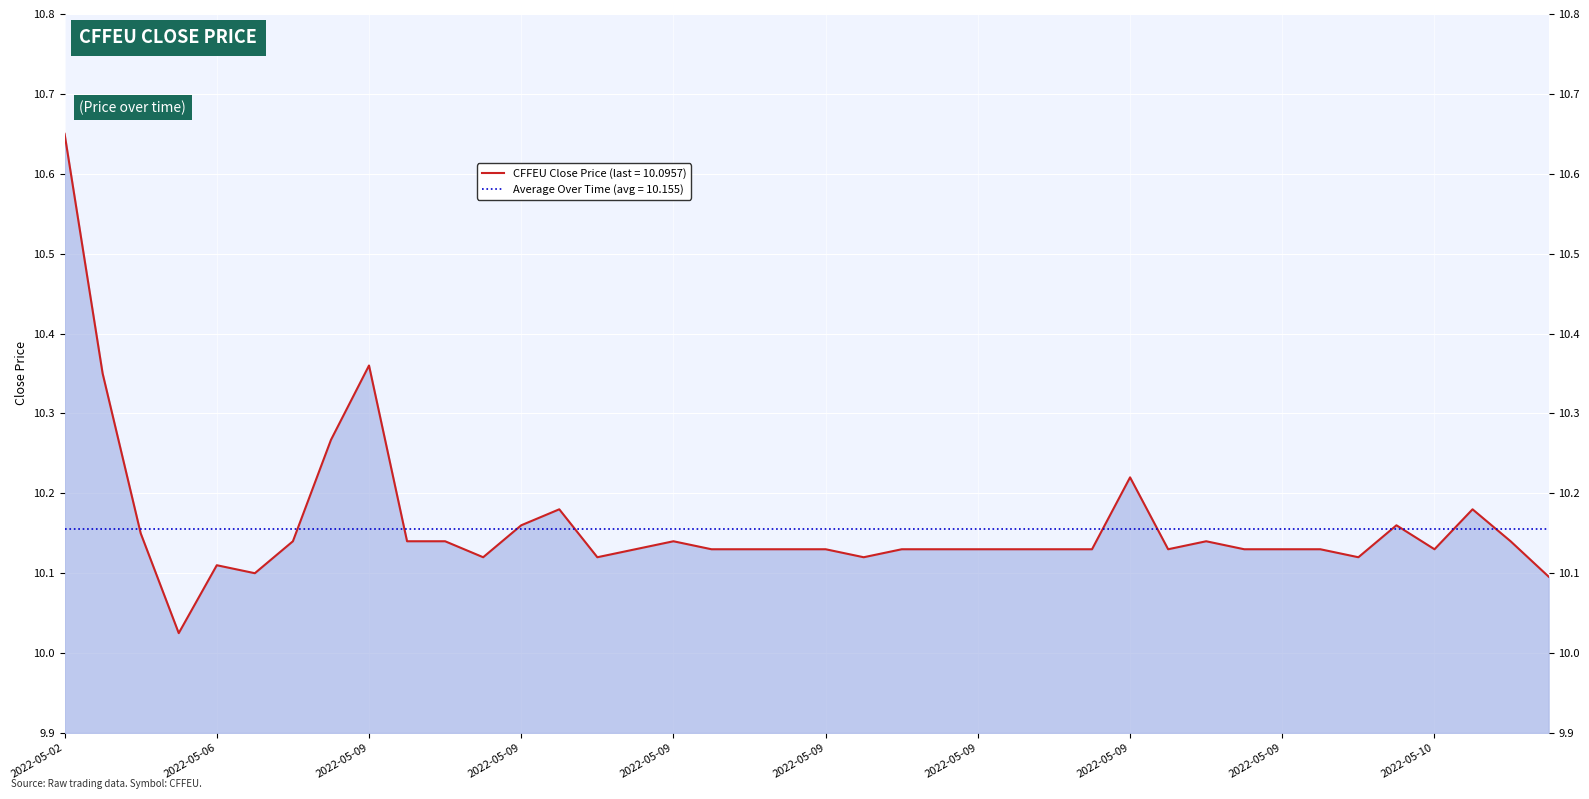

What is the value of the 14th point from the left?

10.2